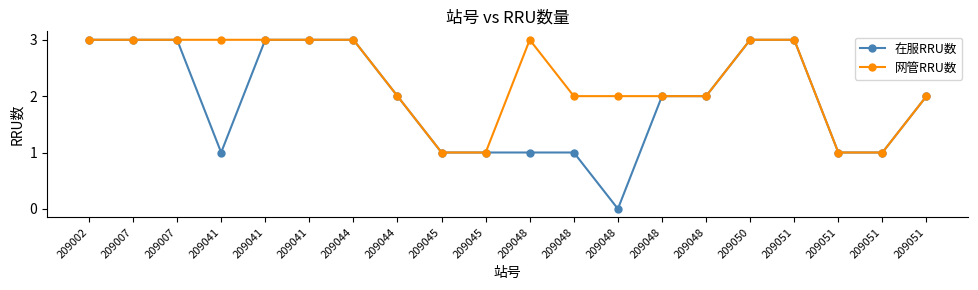

What is the approximate value of 在服RRU数 at 209041?

1